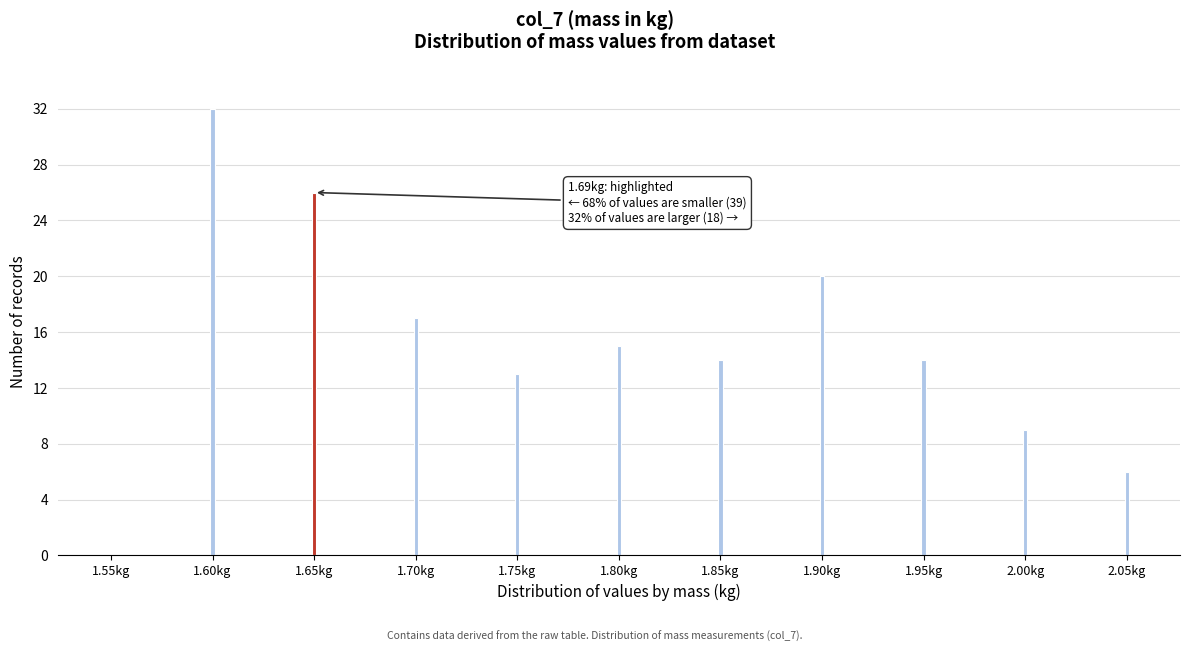

Reading left to right, transcribe all the data shown in this chart.

1.55kg=0	1.60kg=32	1.65kg=26	1.70kg=17	1.75kg=13	1.80kg=15	1.85kg=14	1.90kg=20	1.95kg=14	2.00kg=9	2.05kg=6